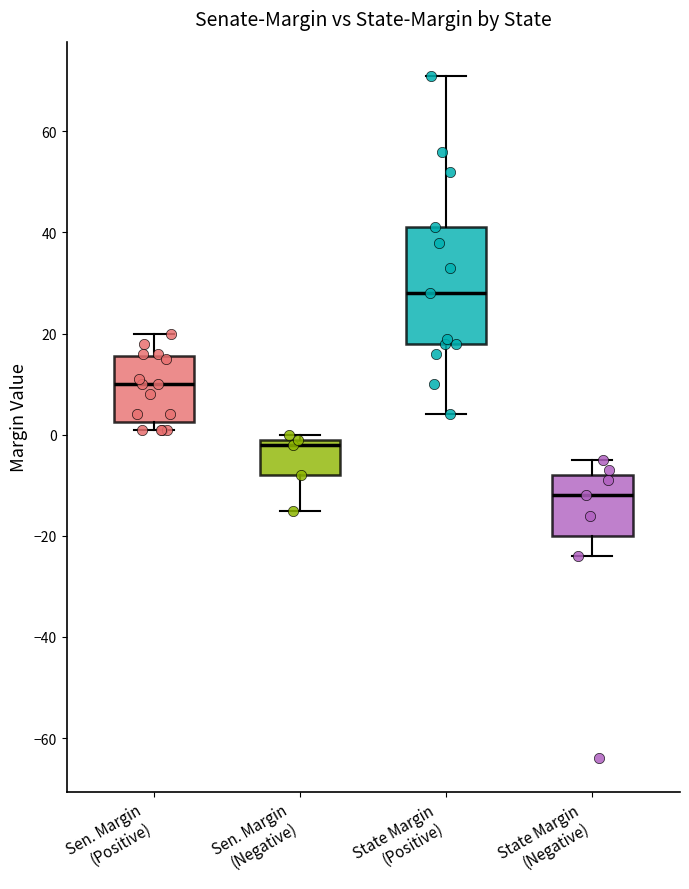

Reading left to right, transcribe this box plot: for each box, give where its median line is, the range the box spans, and where its two whiskers end, as read against the y-axis. The values are not printed on the chart, so give them approximately, as read against the axis.

Sen. Margin (Positive): median 10, box 2 to 16, whiskers 2 (just below the box's lower edge) to 20
Sen. Margin (Negative): median -2, box -8 to 0, whiskers -14 to 0 (just above the box's upper edge)
State Margin (Positive): median 28, box 18 to 42, whiskers 4 to 72
State Margin (Negative): median -12, box -20 to -8, whiskers -24 to -4